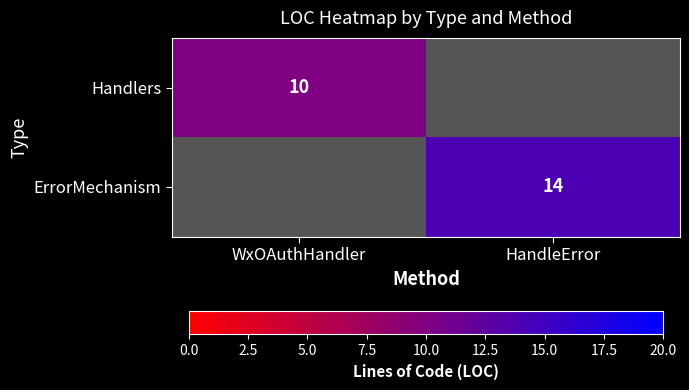

Is the value of ErrorMechanism at HandleError greater than the value of Handlers at WxOAuthHandler?

Yes